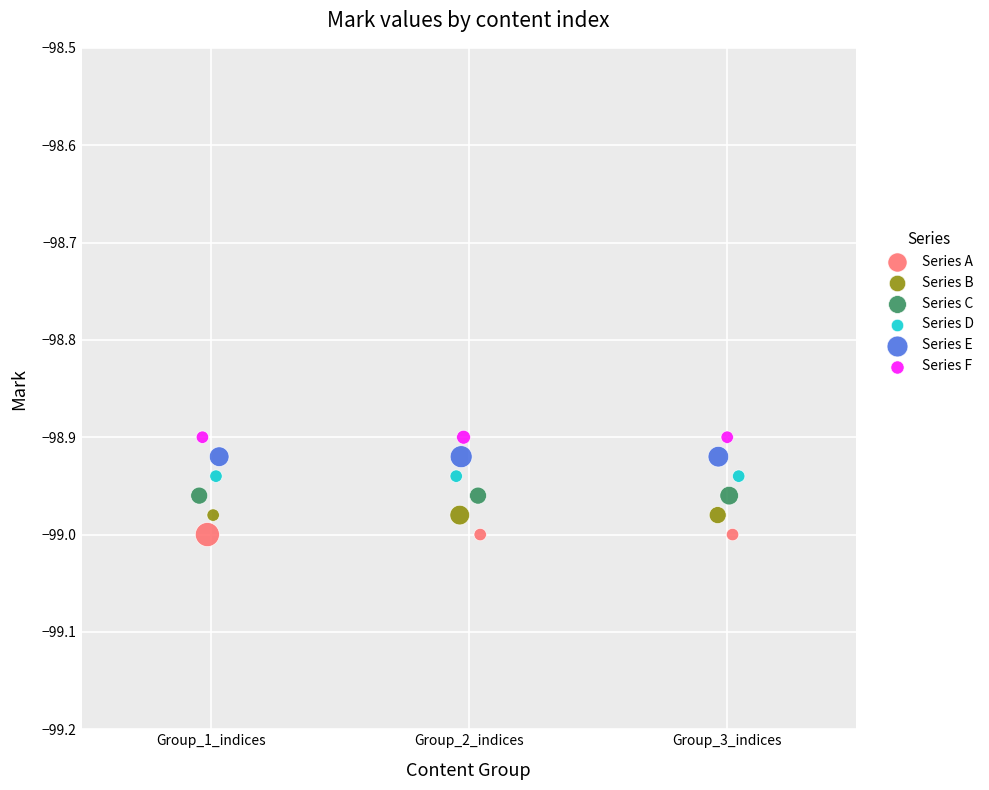

What are all the series names shown in the legend?

Series A, Series B, Series C, Series D, Series E, Series F